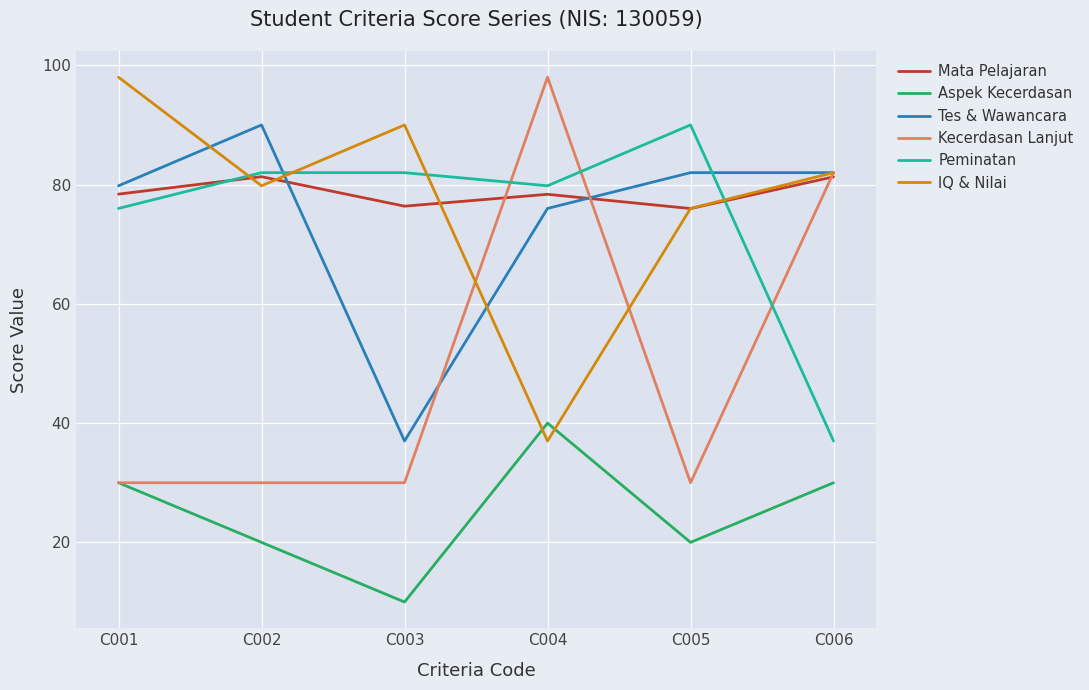

How many lines are shown in the chart?

6